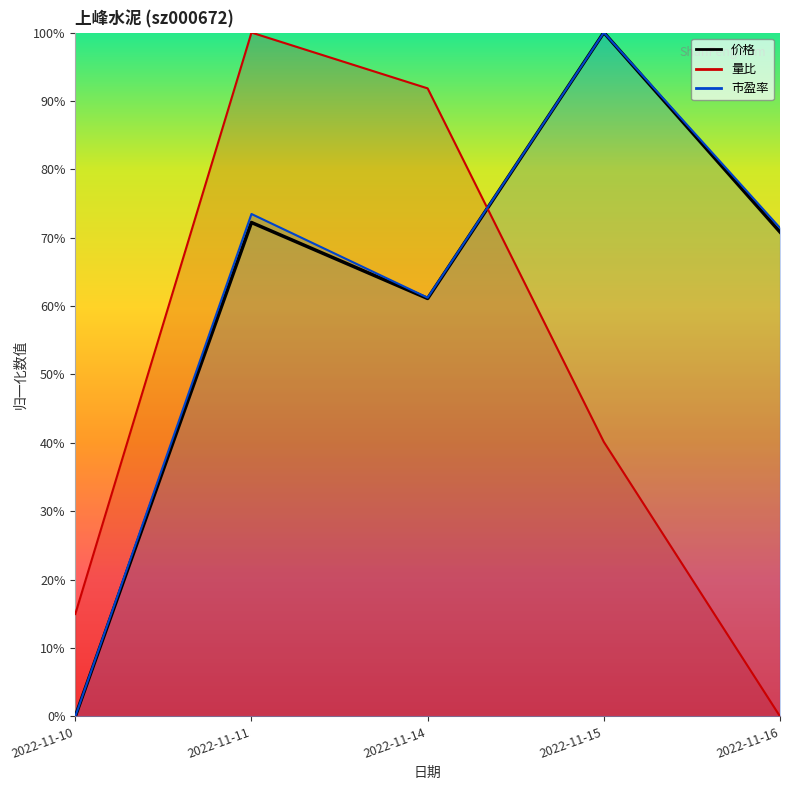

Between 2022-11-10 and 2022-11-11, which series saw the biggest shift?

量比